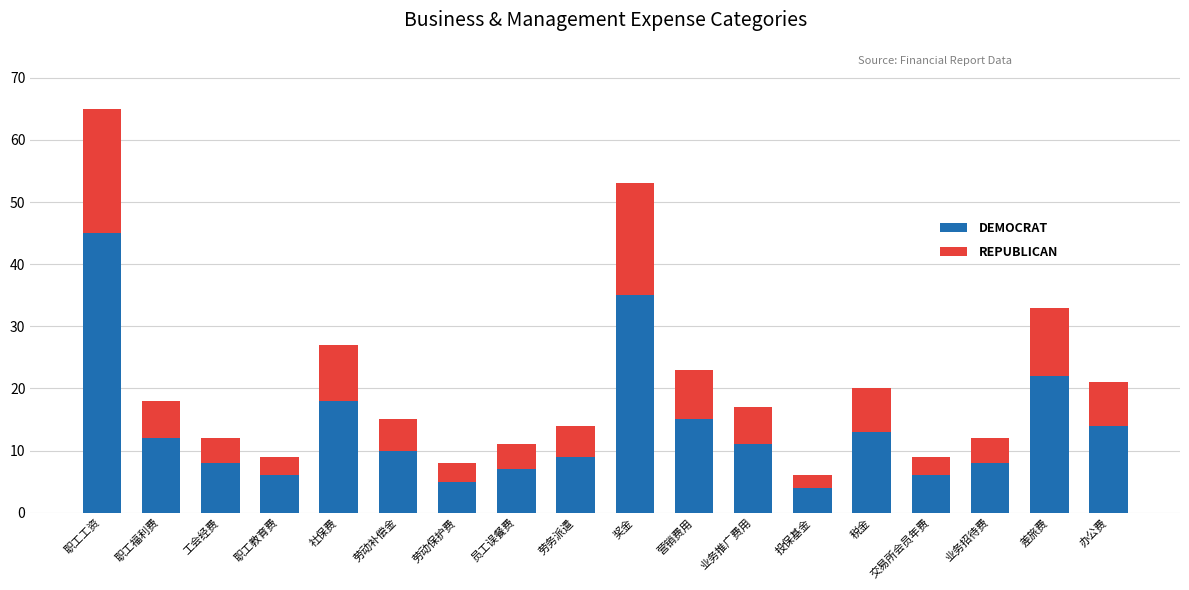

What is the total value across all series at 职工福利费?

18